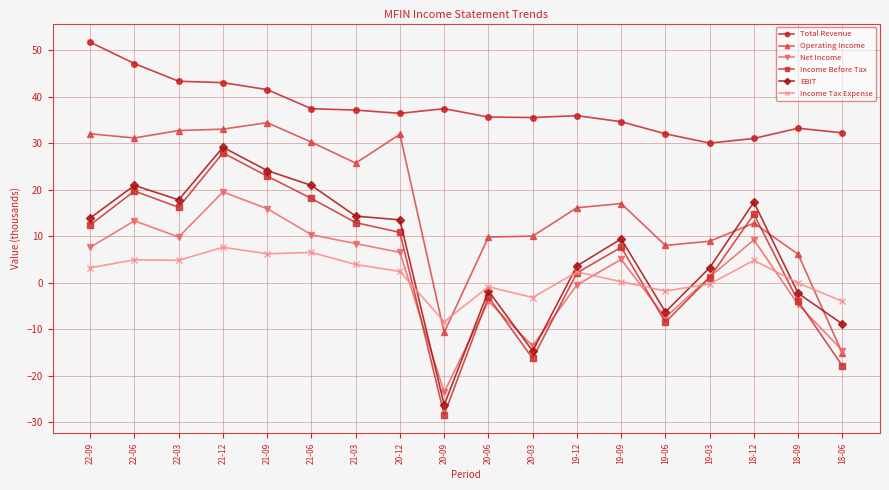

True or false: Total Revenue and Income Tax Expense cross at least once.

False